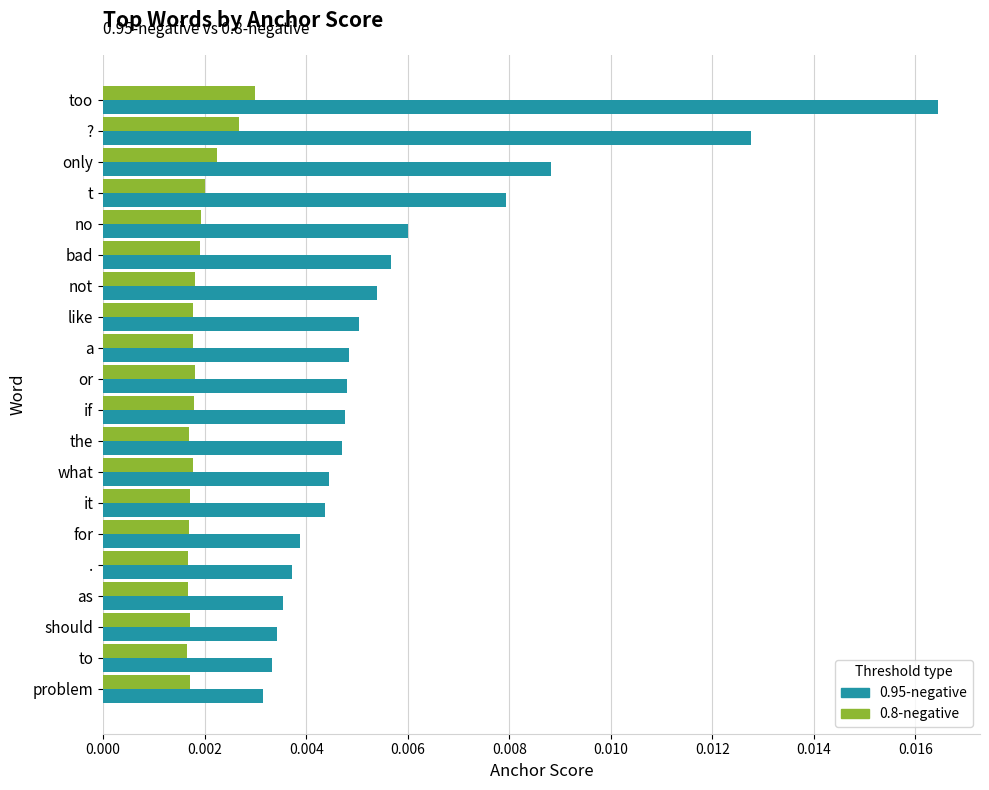

Which category has the highest value across all series?

too